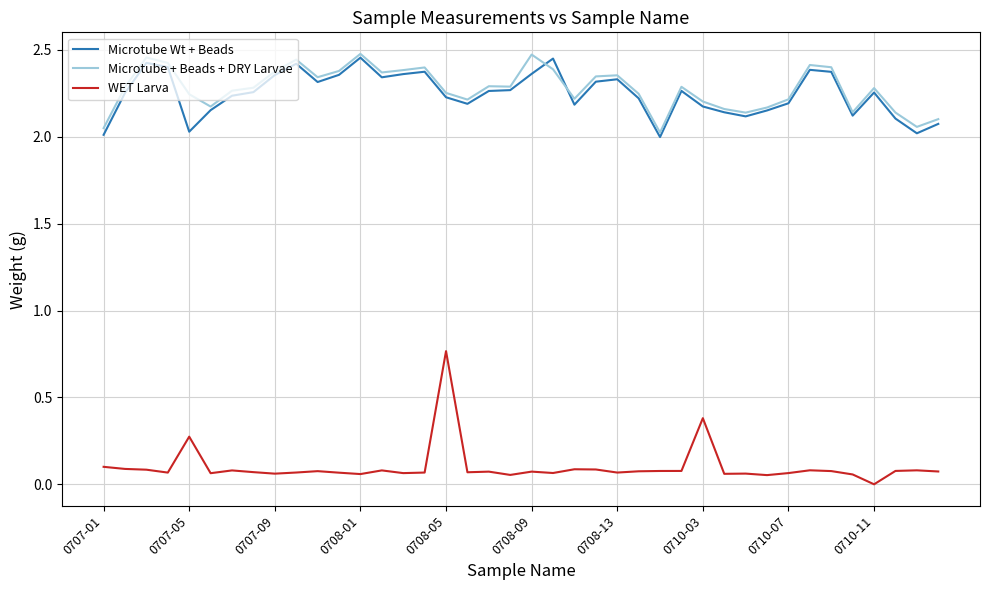

Which series has the largest range (max minus min)?

WET Larva